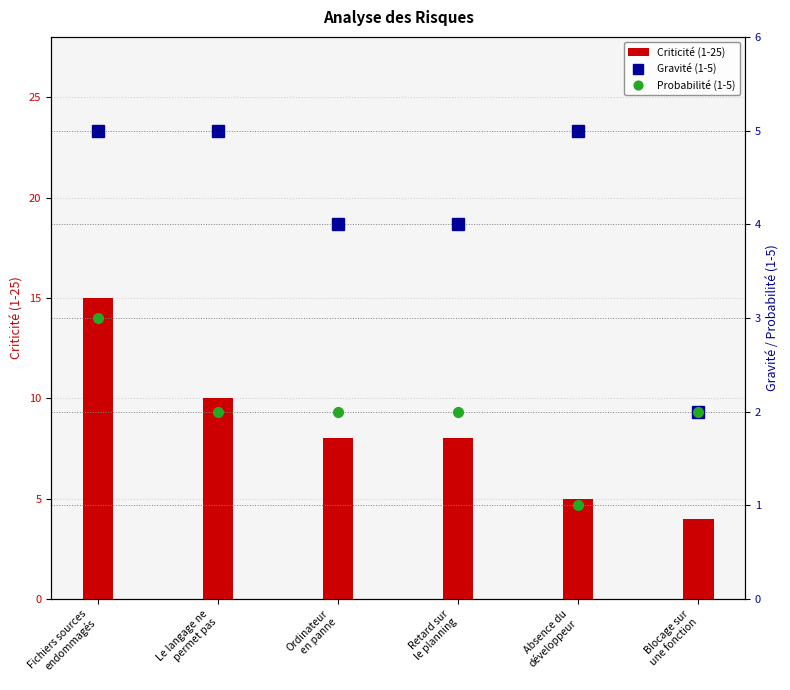

What is the difference between the maximum and minimum values in the Criticité (1-25) series?

11